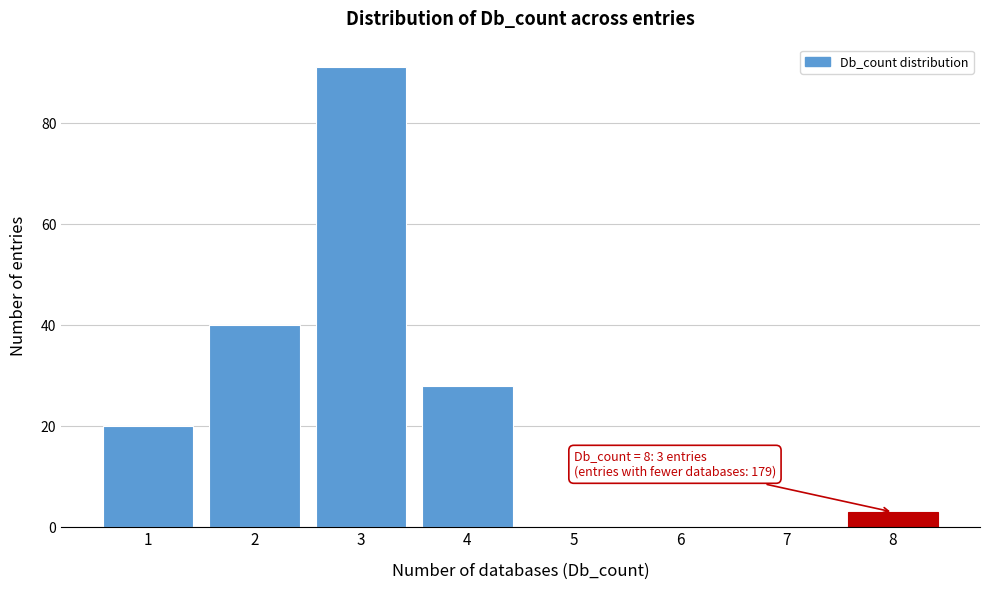

Reading right to left, transcribe all the data shown in this chart.

8=3	7=0	6=0	5=0	4=28	3=91	2=40	1=20